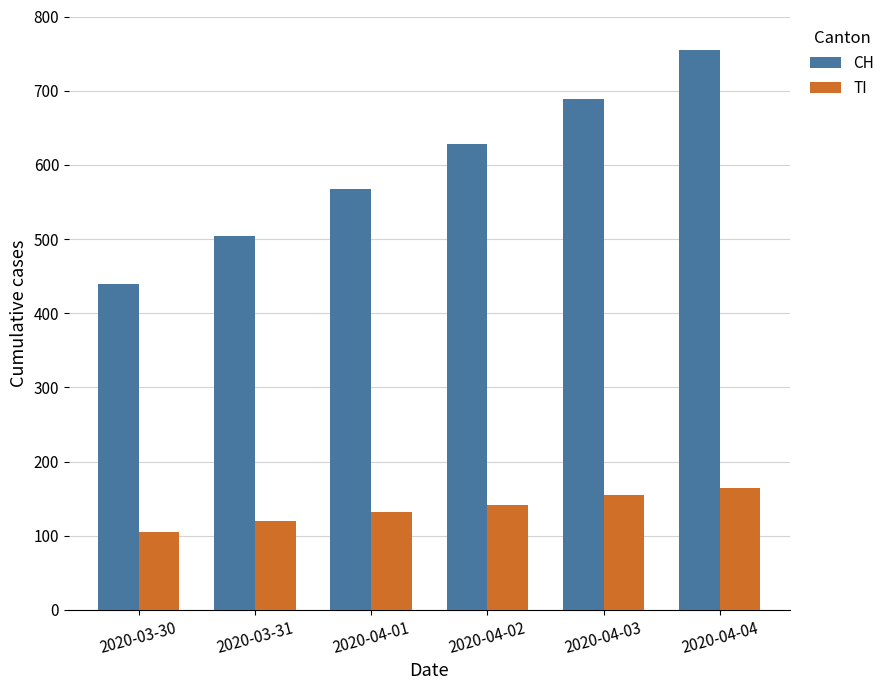

What is the label of the 1st bar from the right?

2020-04-04